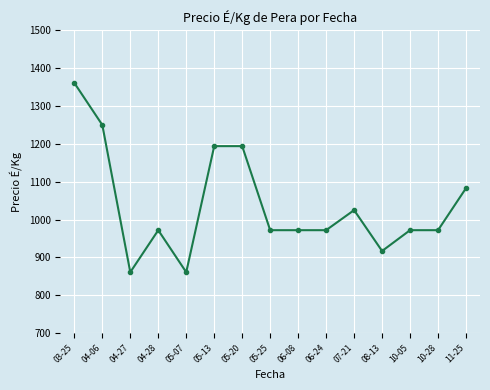

How many categories are shown in the chart?

15